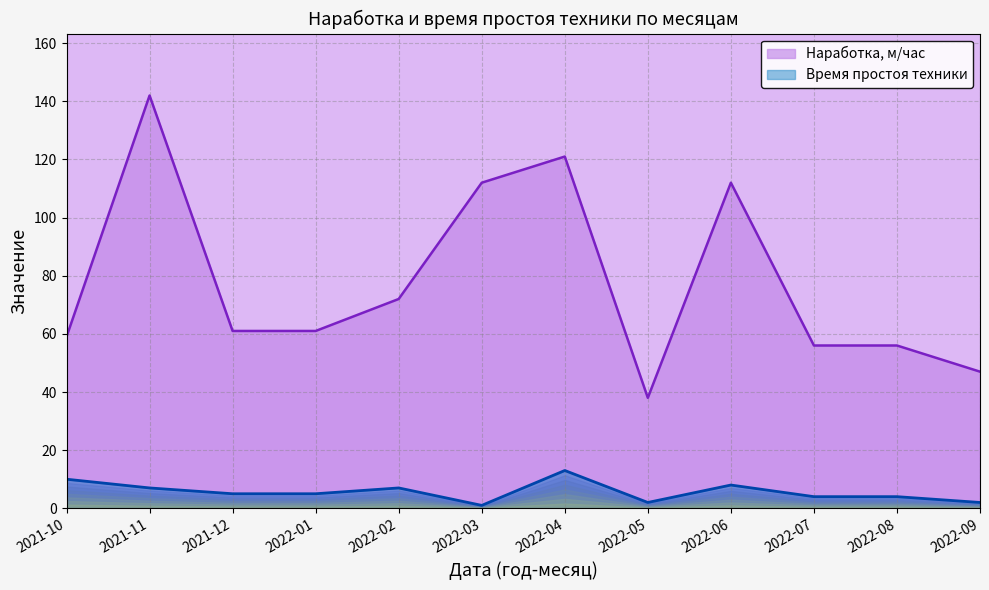

True or false: Время простоя техники and Наработка, м/час cross at least once.

False